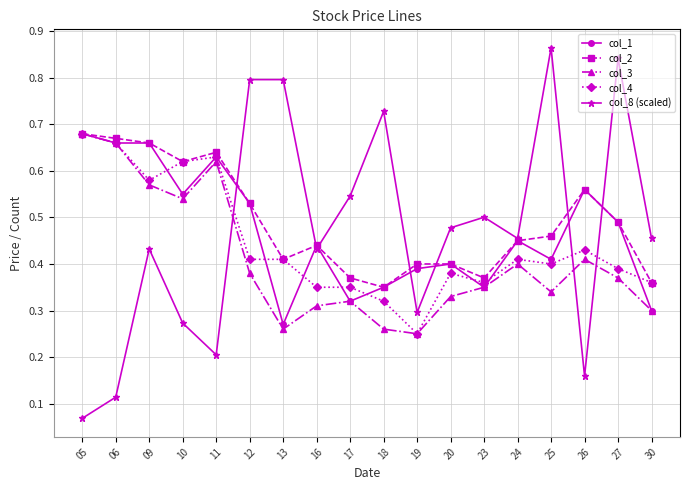

At which category is the sum across all series the highest?

09